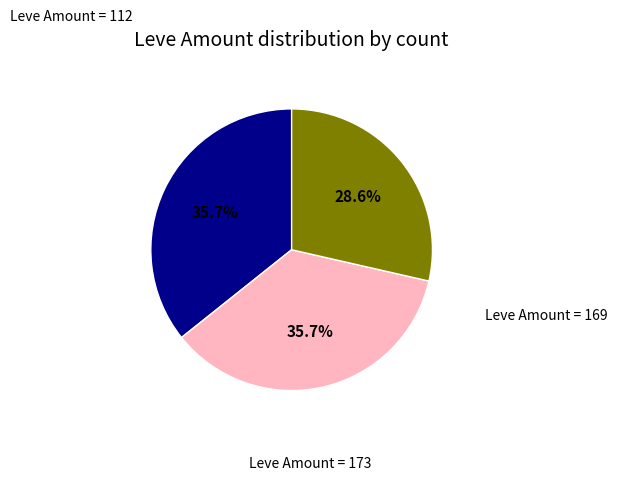

Is there any slice that represents more than half of the pie?

No